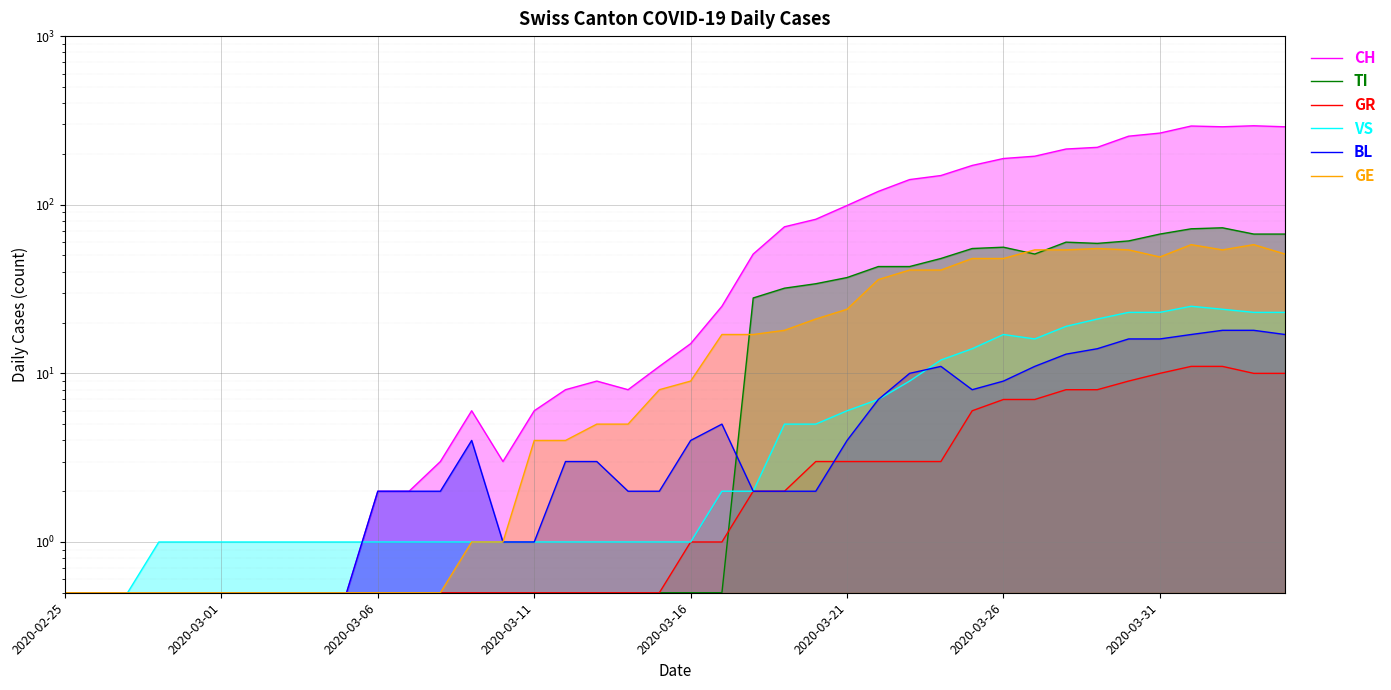

What is the total value across all series at 23?

133.0